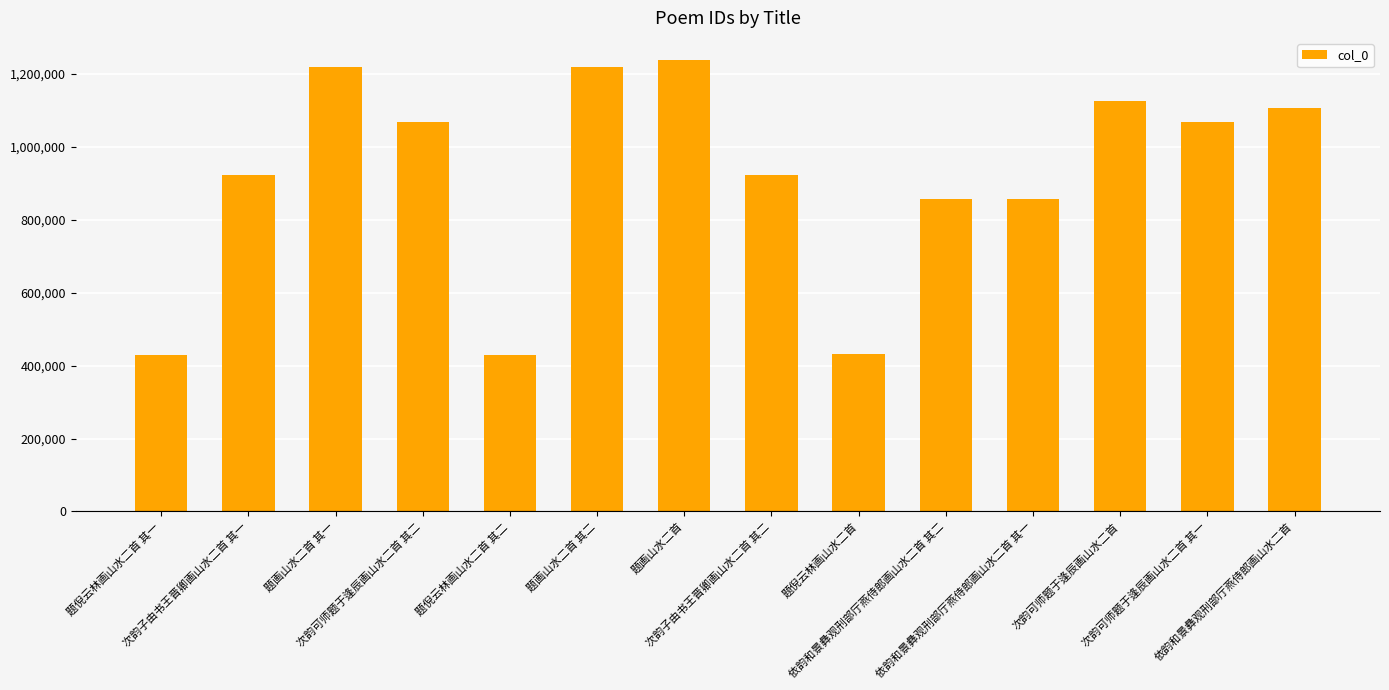

What is the difference between the second highest and second lowest values?

791116